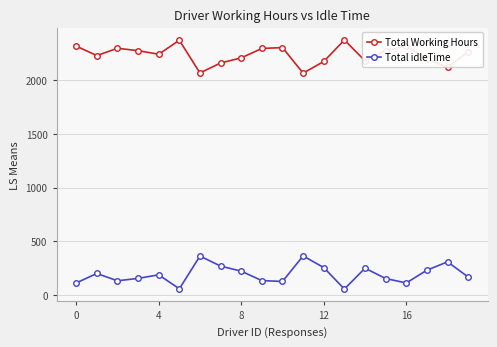

How many lines are shown in the chart?

2